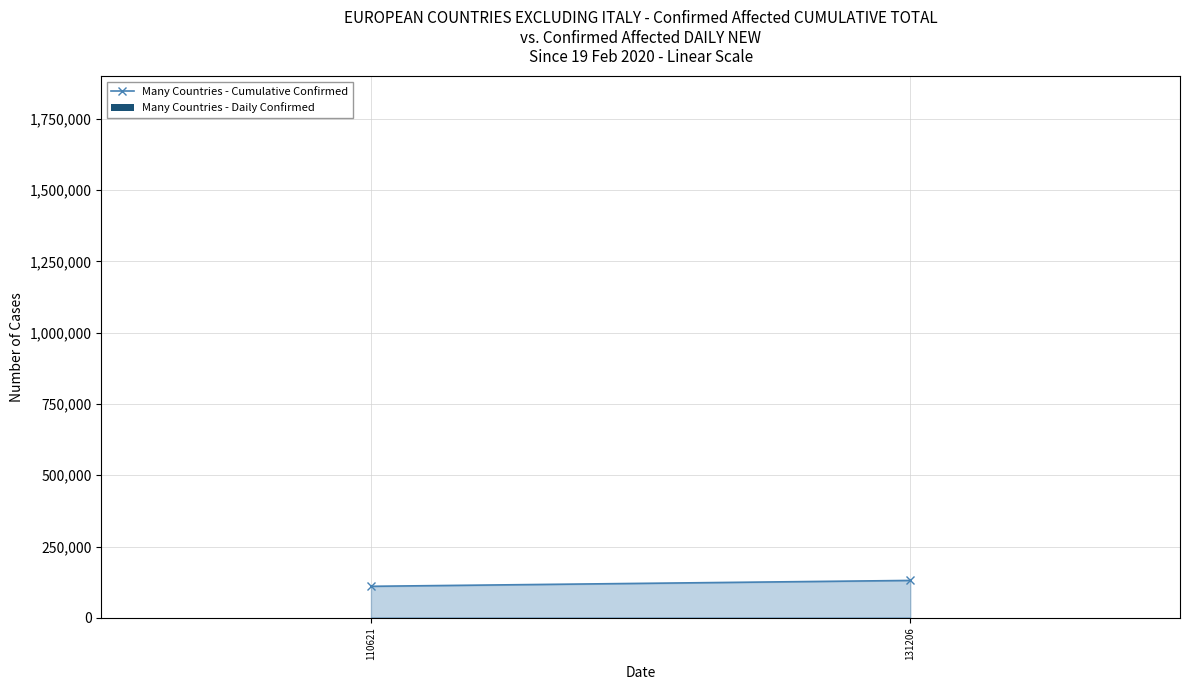

What is the sum of all values?

30